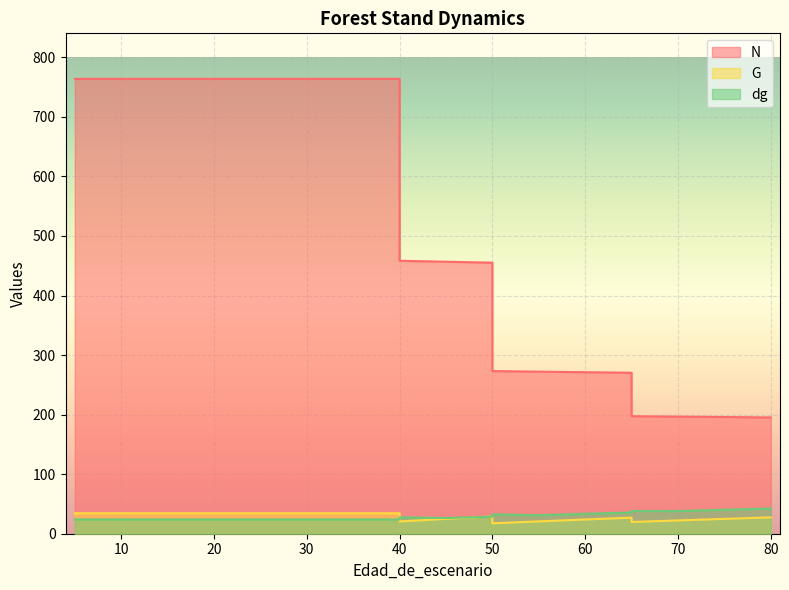

Does the chart display data point markers on the line(s)?

No